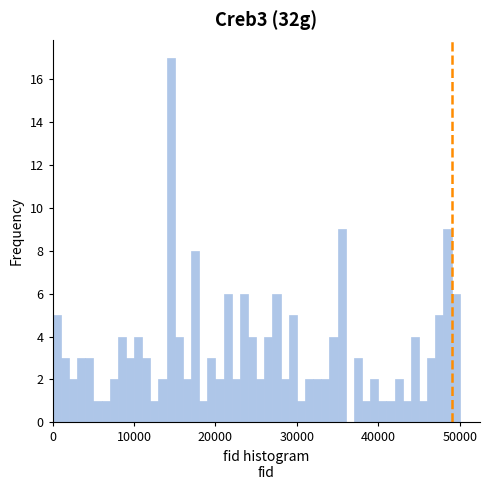

Around what value on the x-axis is the tallest bar? Give the approximate position of its centre, as read against the axis.

15000